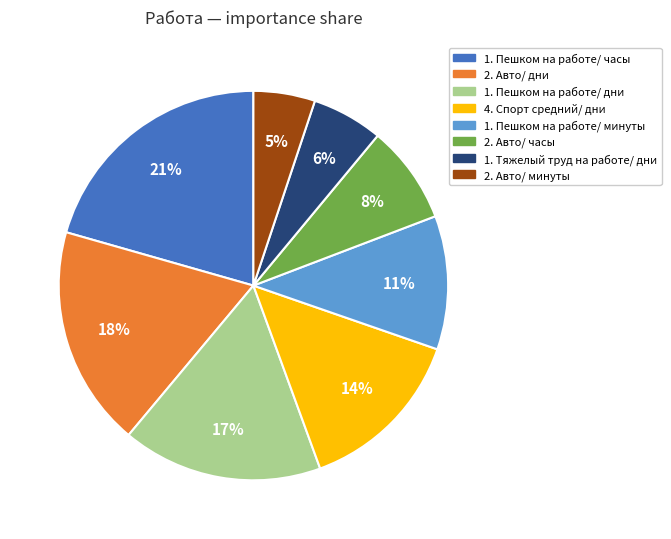

Count the number of slices in the pie.

8